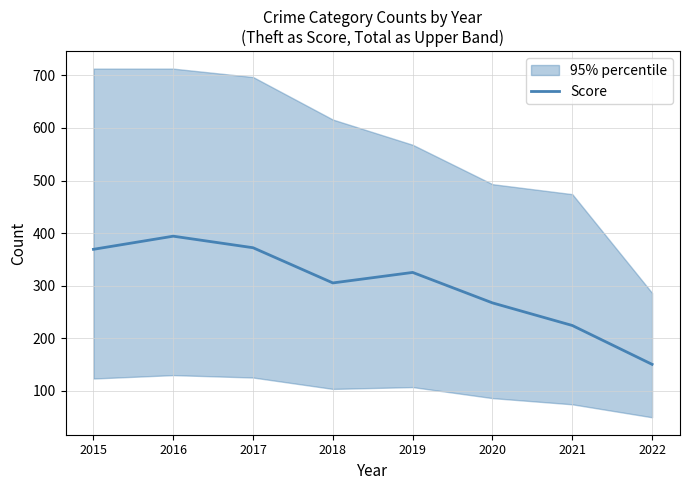

What is the difference between the maximum and minimum values?

244